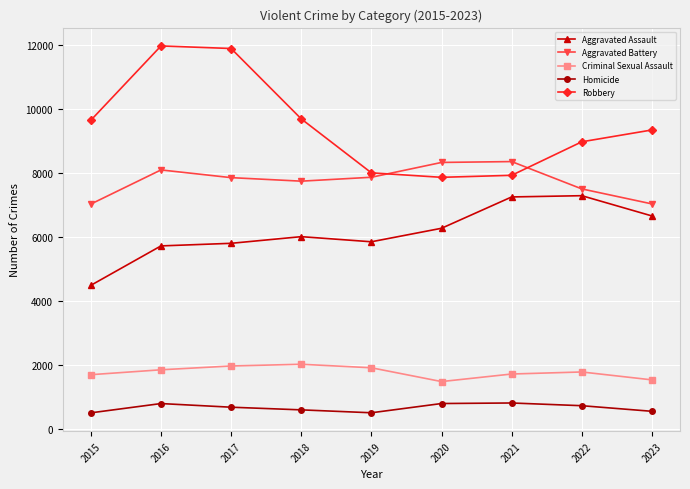

Which series has the widest spread of values?

Robbery